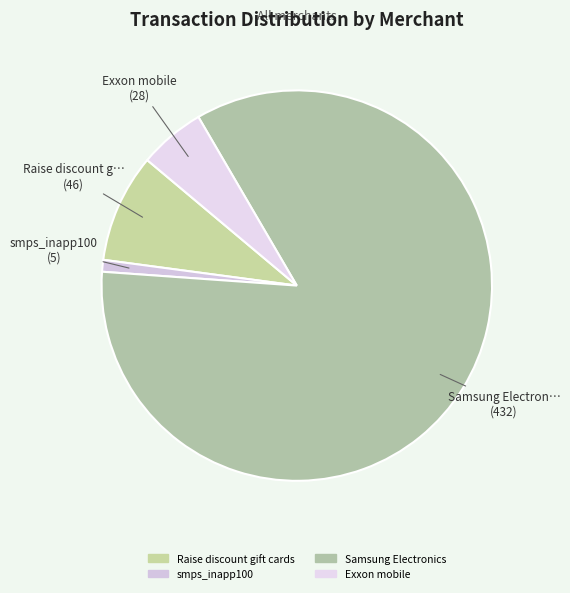

To the nearest percent, what is the difference between the largest and smallest slice percentages?

84%